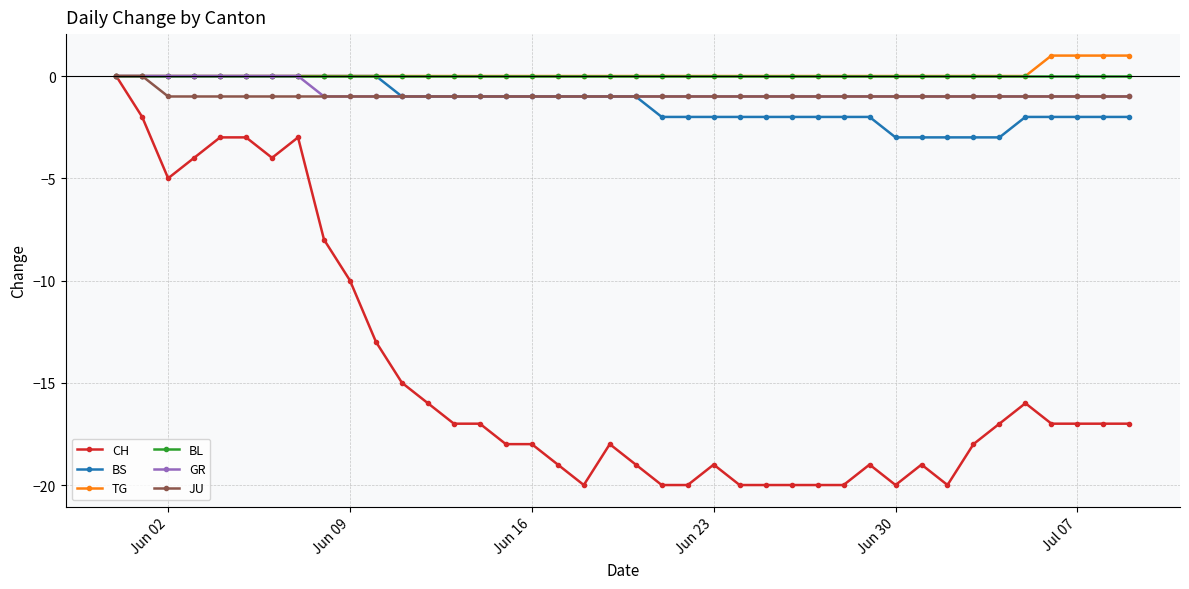

True or false: CH has more than 2 interior local peaks.

True